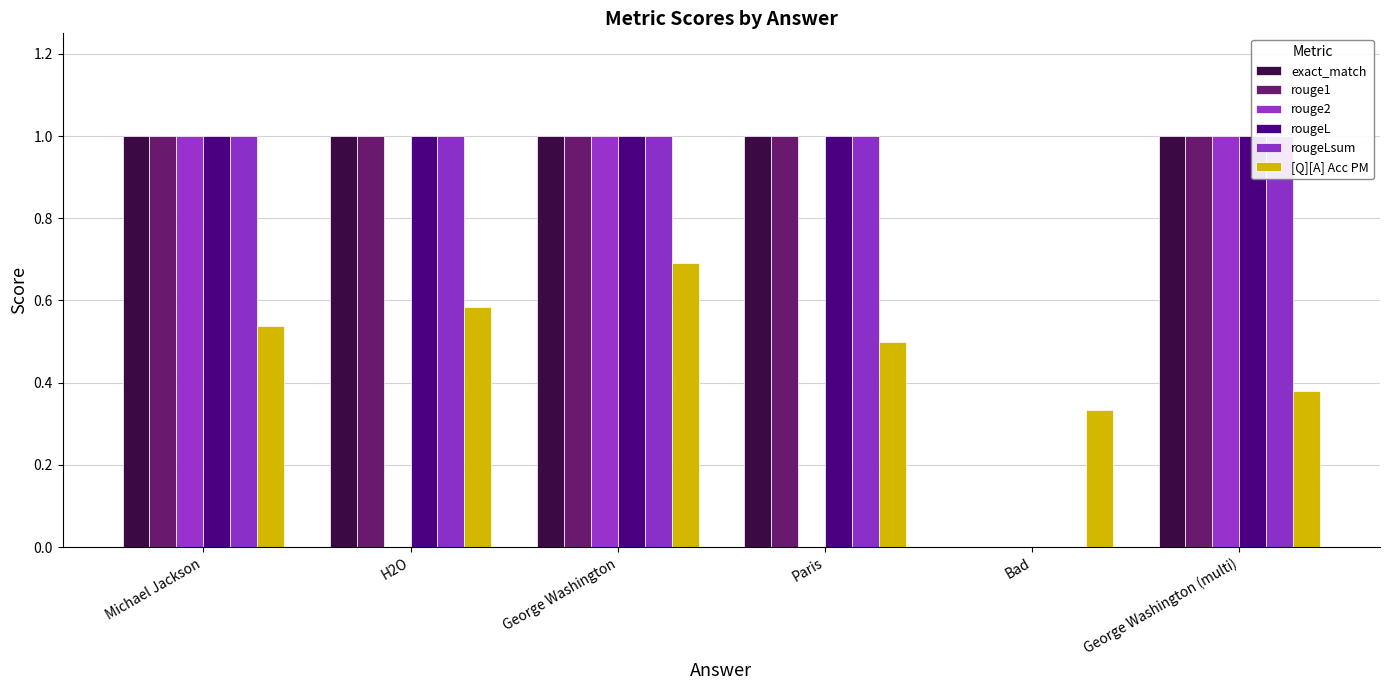

What is the difference between the highest and lowest values at George Washington (multi)?

0.6